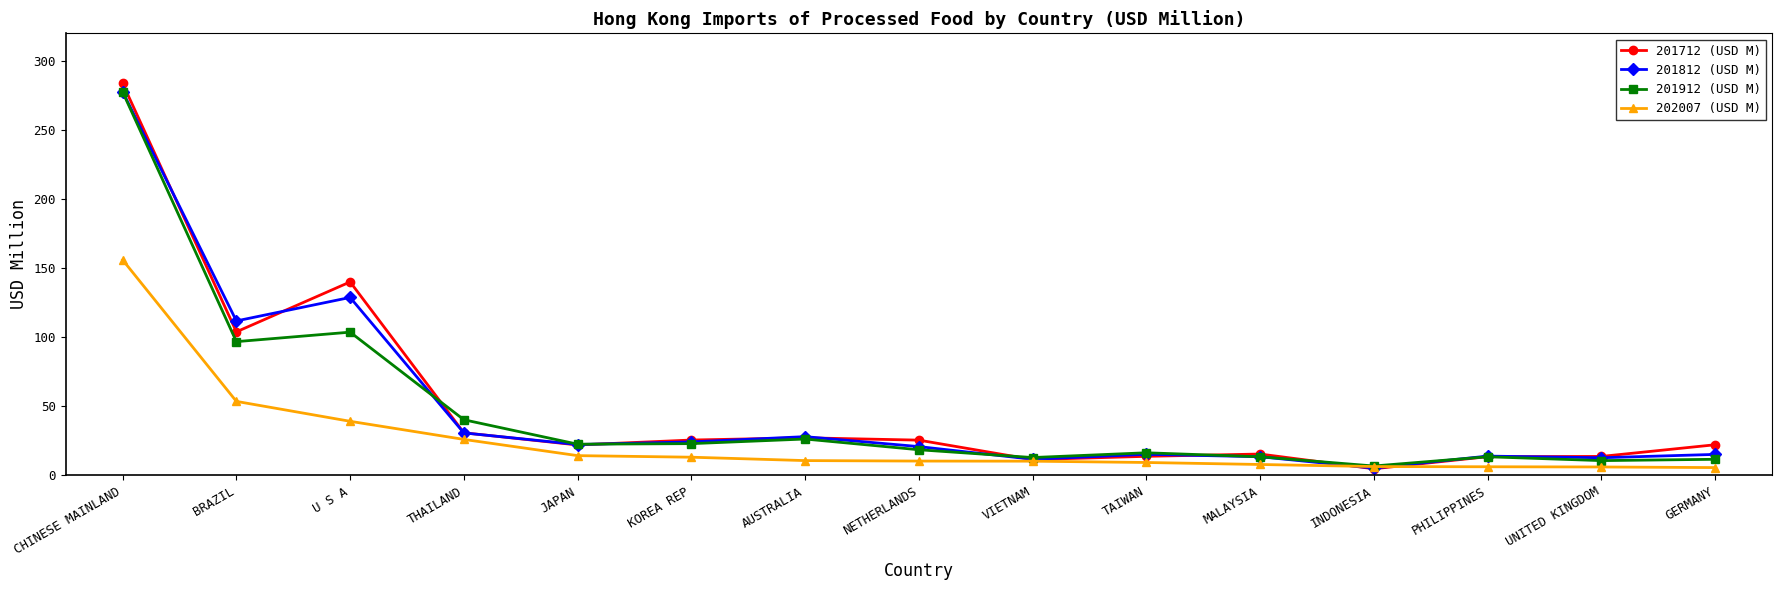

Which series changed the most between MALAYSIA and INDONESIA?

201712 (USD M)